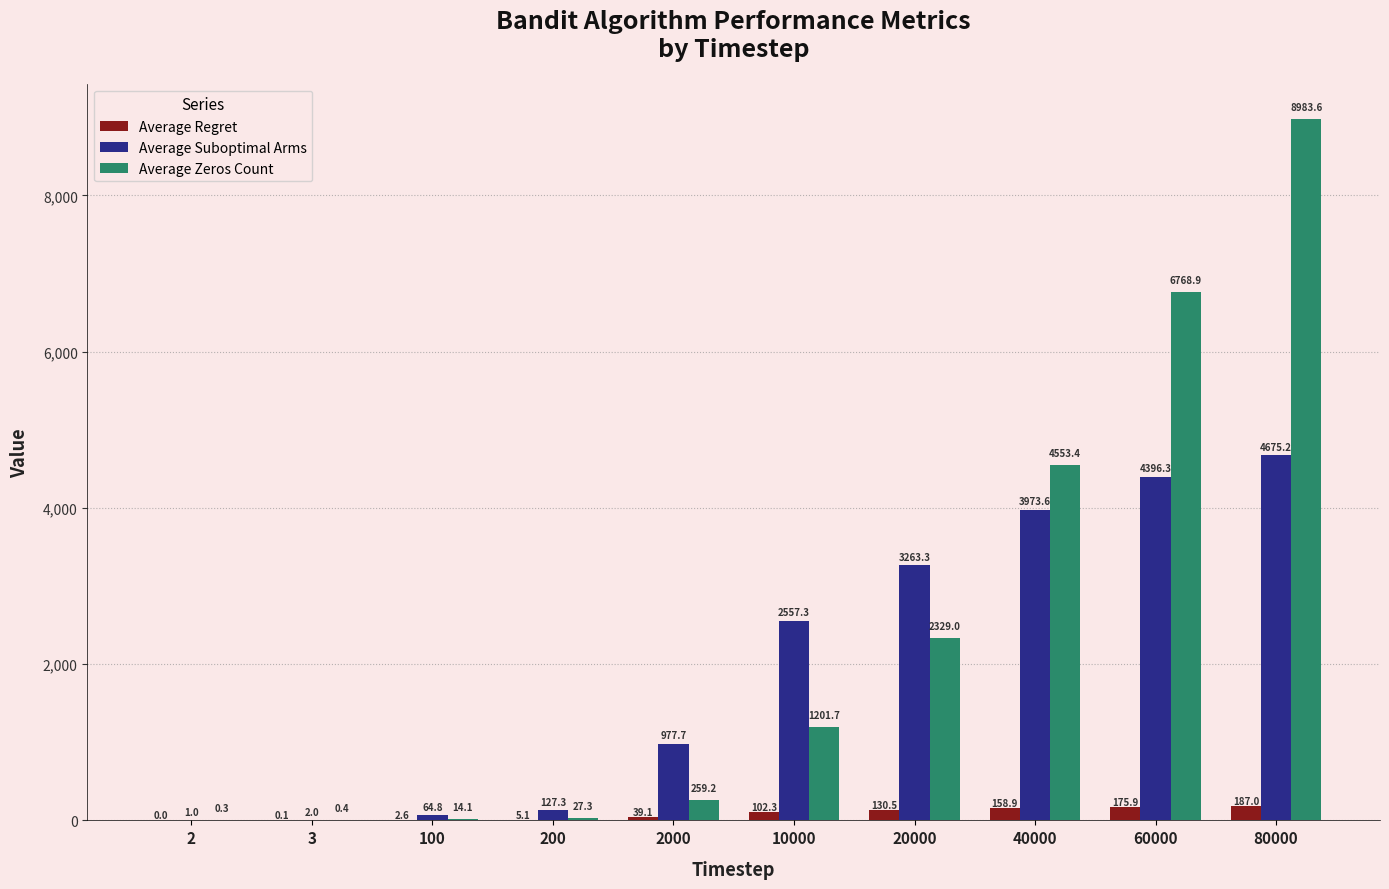

Which label corresponds to the largest value in the chart?

80000